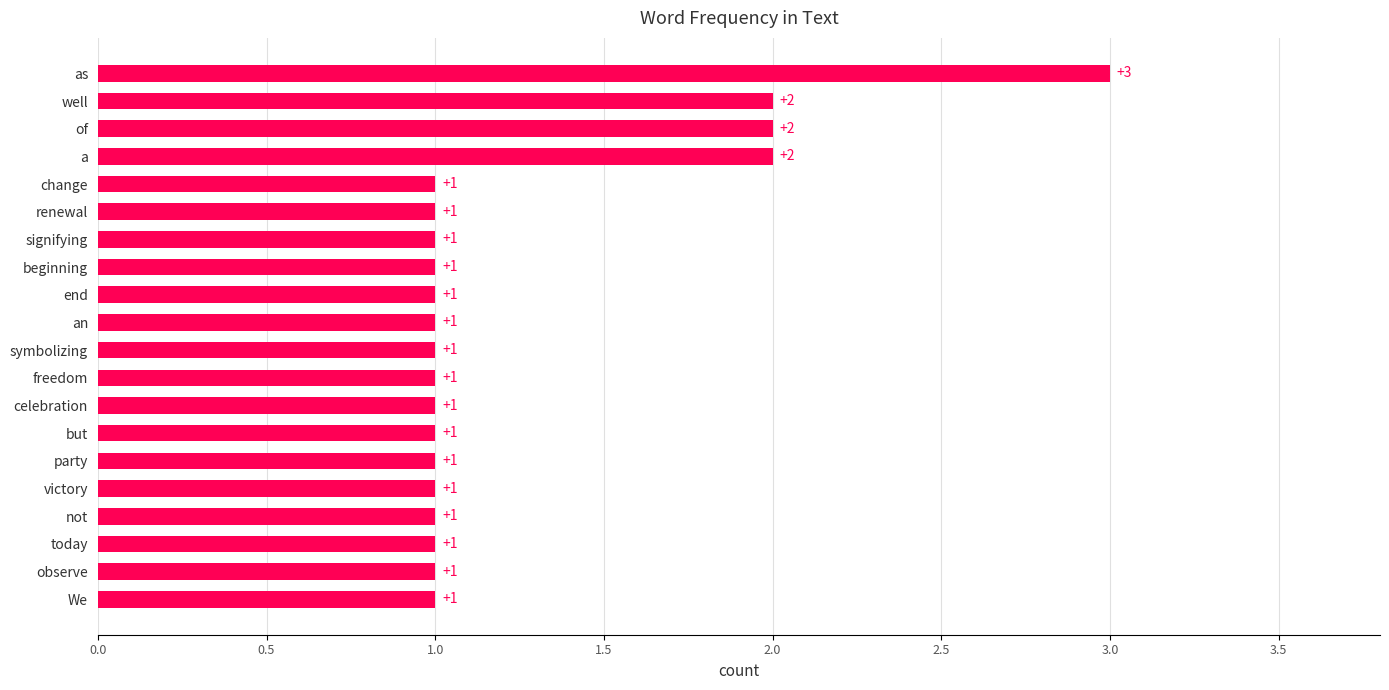

Reading bottom to top, what are all the values shown in this chart?

We=1	observe=1	today=1	not=1	victory=1	party=1	but=1	celebration=1	freedom=1	symbolizing=1	an=1	end=1	beginning=1	signifying=1	renewal=1	change=1	a=2	of=2	well=2	as=3